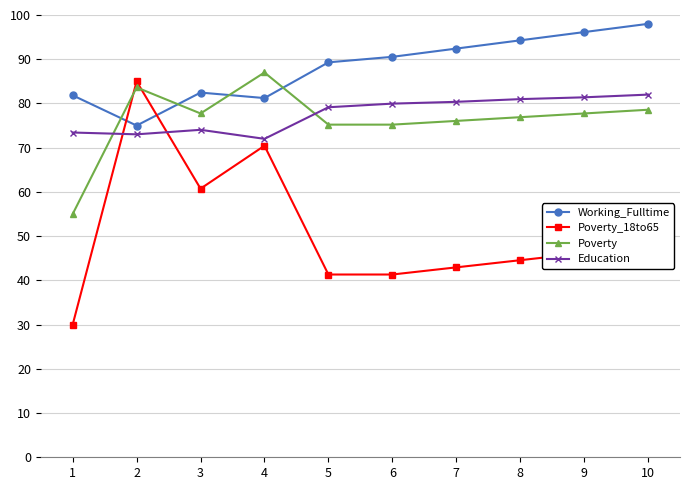

Reading left to right, what are all the values shown in this chart?

Working_Fulltime: 1=81.8	2=75.0	3=82.5	4=81.2	5=89.3	6=90.5	7=92.4	8=94.3	9=96.1	10=98.0
Poverty_18to65: 1=30.0	2=85.0	3=60.7	4=70.4	5=41.3	6=41.3	7=42.9	8=44.6	9=46.2	10=47.8
Poverty: 1=55.0	2=83.6	3=77.7	4=87.0	5=75.2	6=75.2	7=76.1	8=76.9	9=77.7	10=78.6
Education: 1=73.4	2=73.0	3=74.0	4=72.0	5=79.1	6=80.0	7=80.4	8=81.0	9=81.4	10=82.0